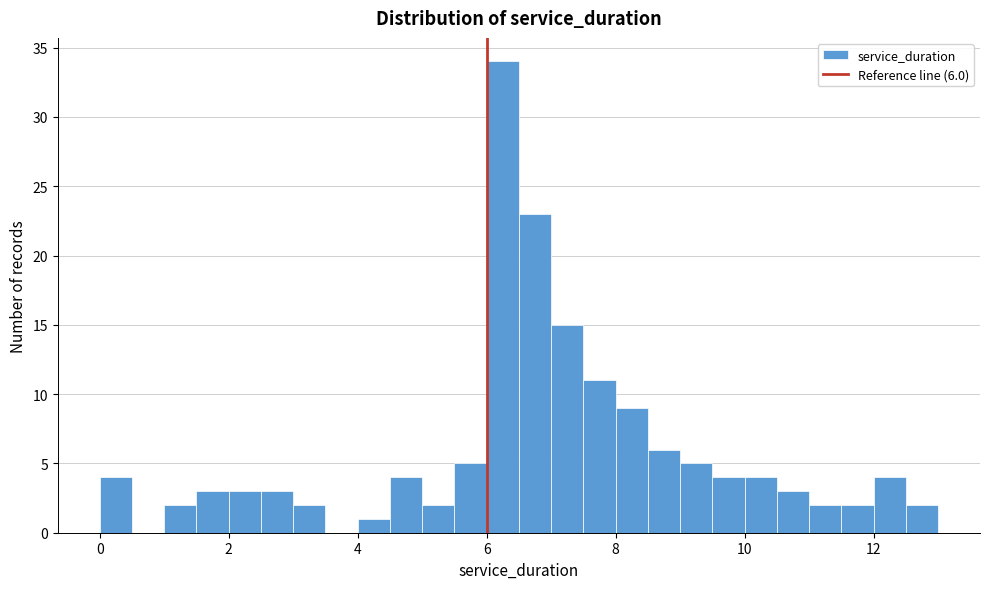

Read against the x-axis, roughly where is the centre of the tallest bar?

6.2